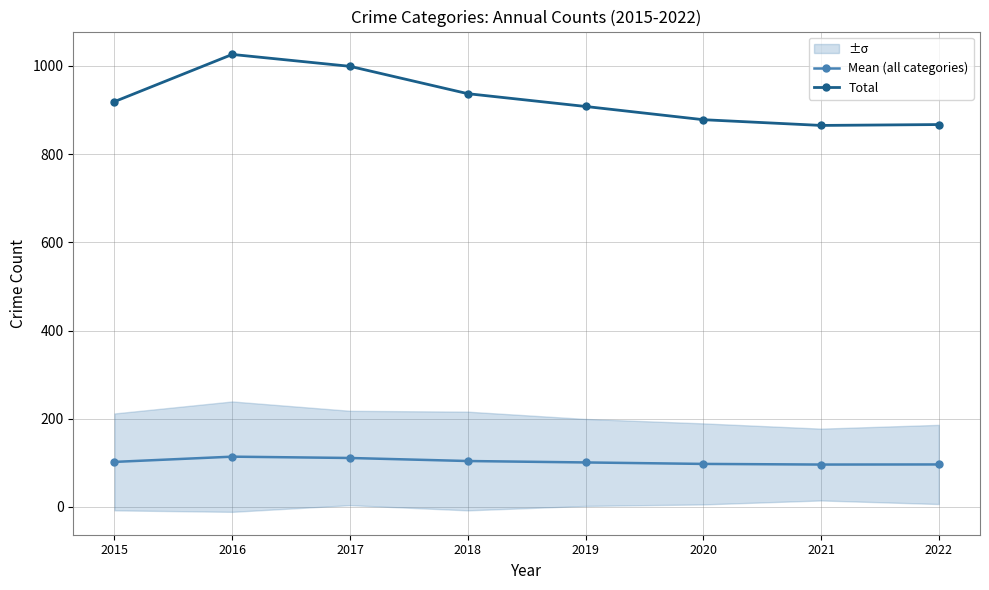

Reading right to left, transcribe all the data shown in this chart.

Mean (all categories): 2022=96.3	2021=96.1	2020=97.6	2019=100.9	2018=104.1	2017=111.0	2016=114.0	2015=102.1
Total: 2022=867.0	2021=865.0	2020=878.0	2019=908.0	2018=937.0	2017=999.0	2016=1026.0	2015=919.0